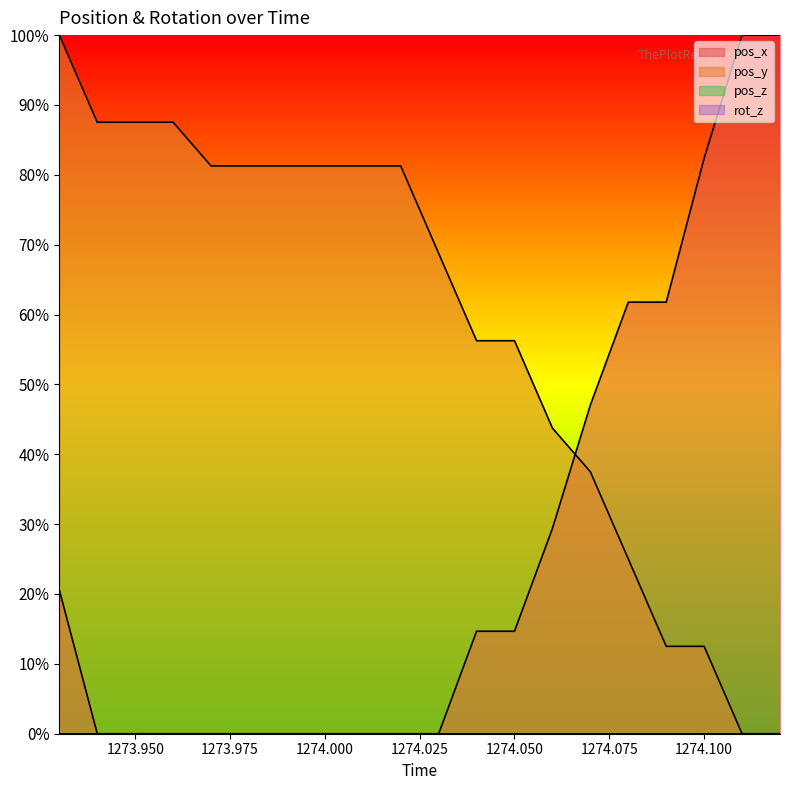

Between which two adjacent categories do pos_x and pos_y first intersect?

1274.06 and 1274.07